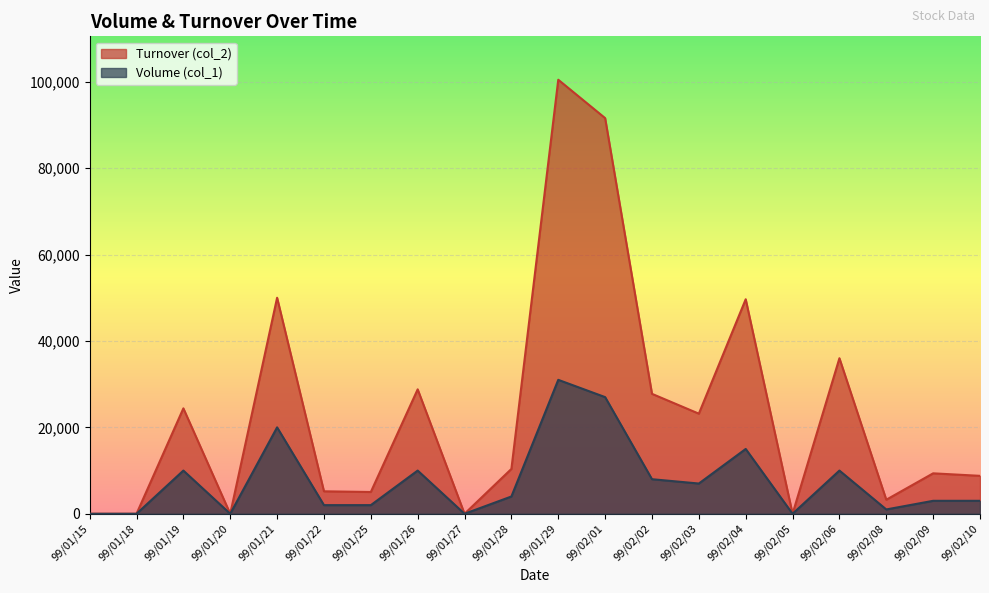

True or false: Turnover (col_2) has a value of 8780 at 99/02/10.

True